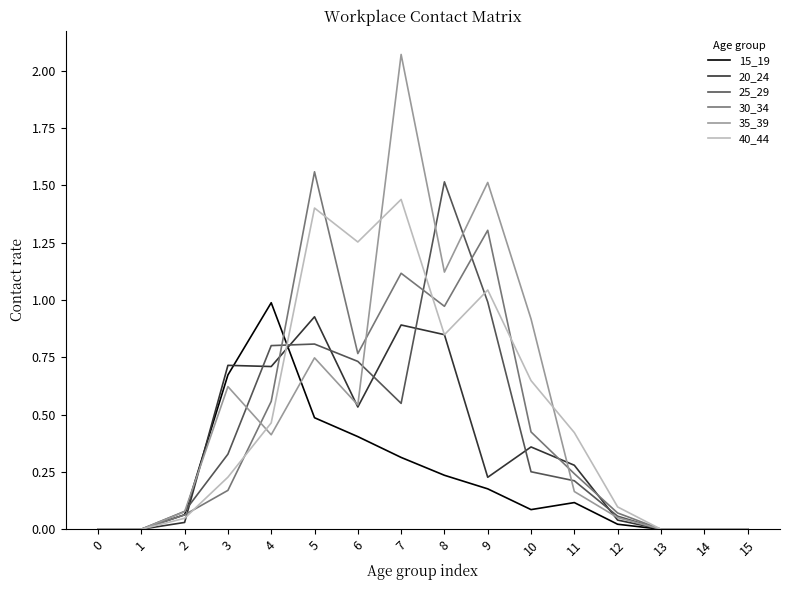

Which series has the largest range (max minus min)?

35_39